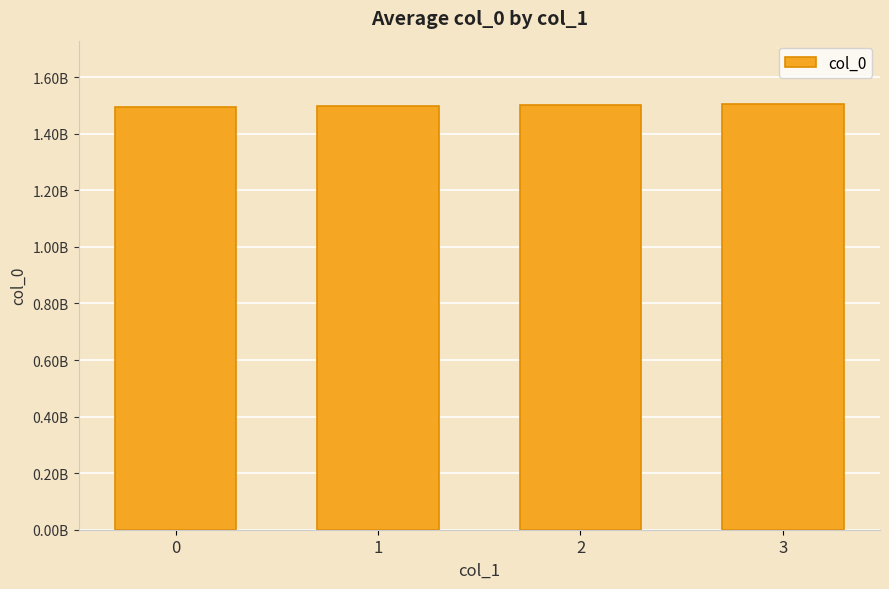

Are the bars grouped side by side (vs. stacked)?

No